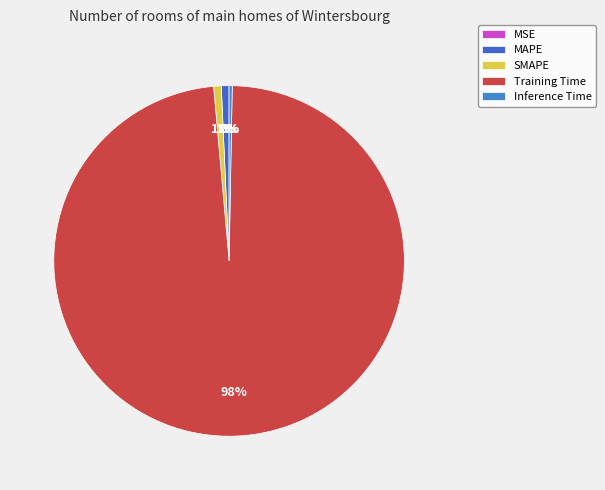

Is it true that SMAPE is 11% of the pie?

False